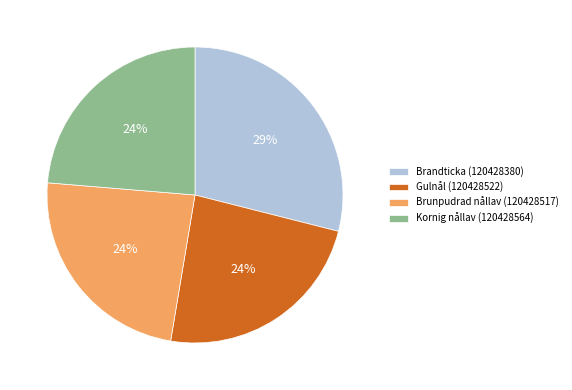

How many segments does this pie chart have?

4